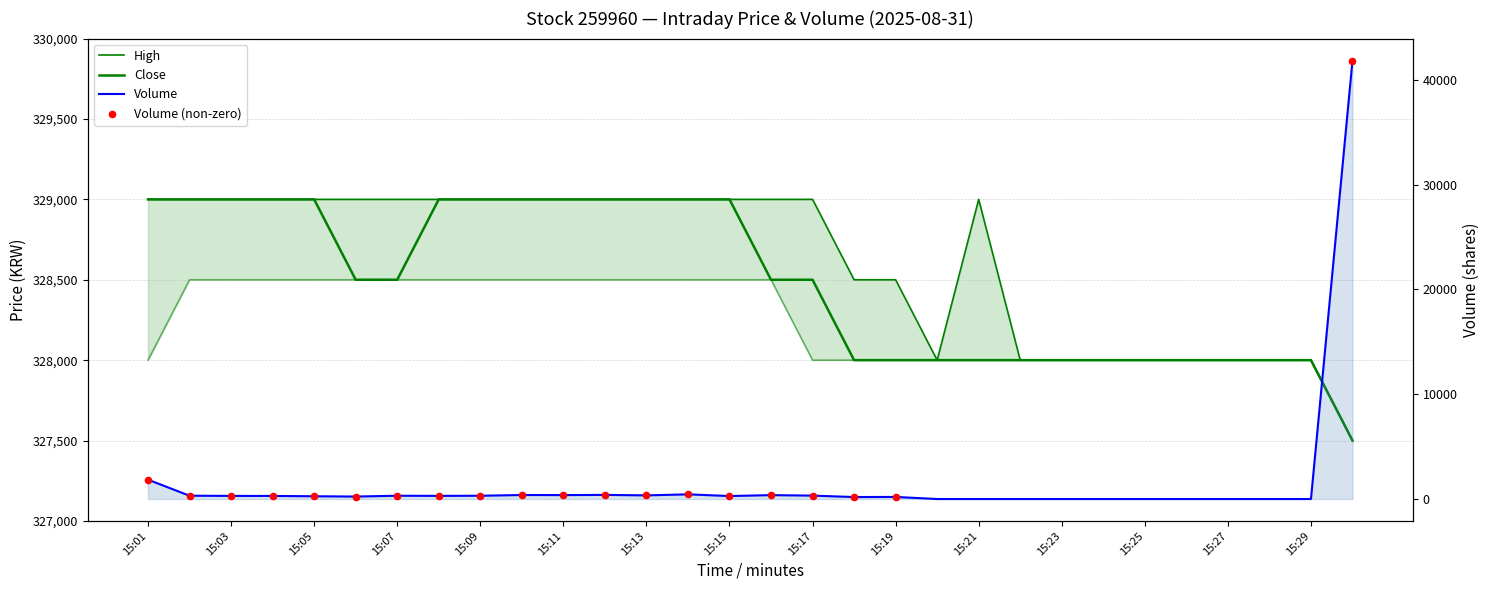

Which series contains the lowest Y value?

Volume